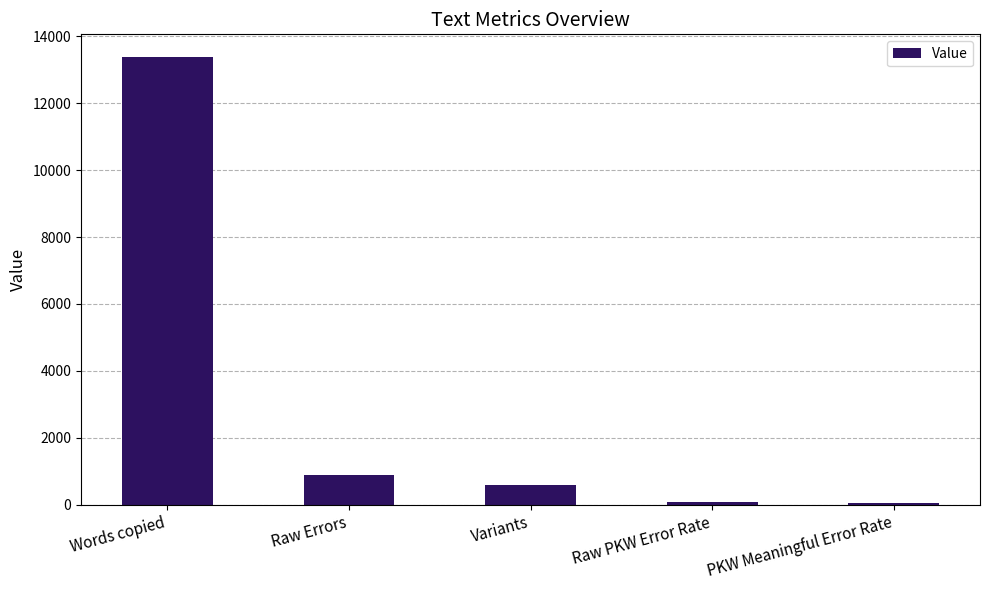

True or false: the data shows 42.6 at PKW Meaningful Error Rate.

True